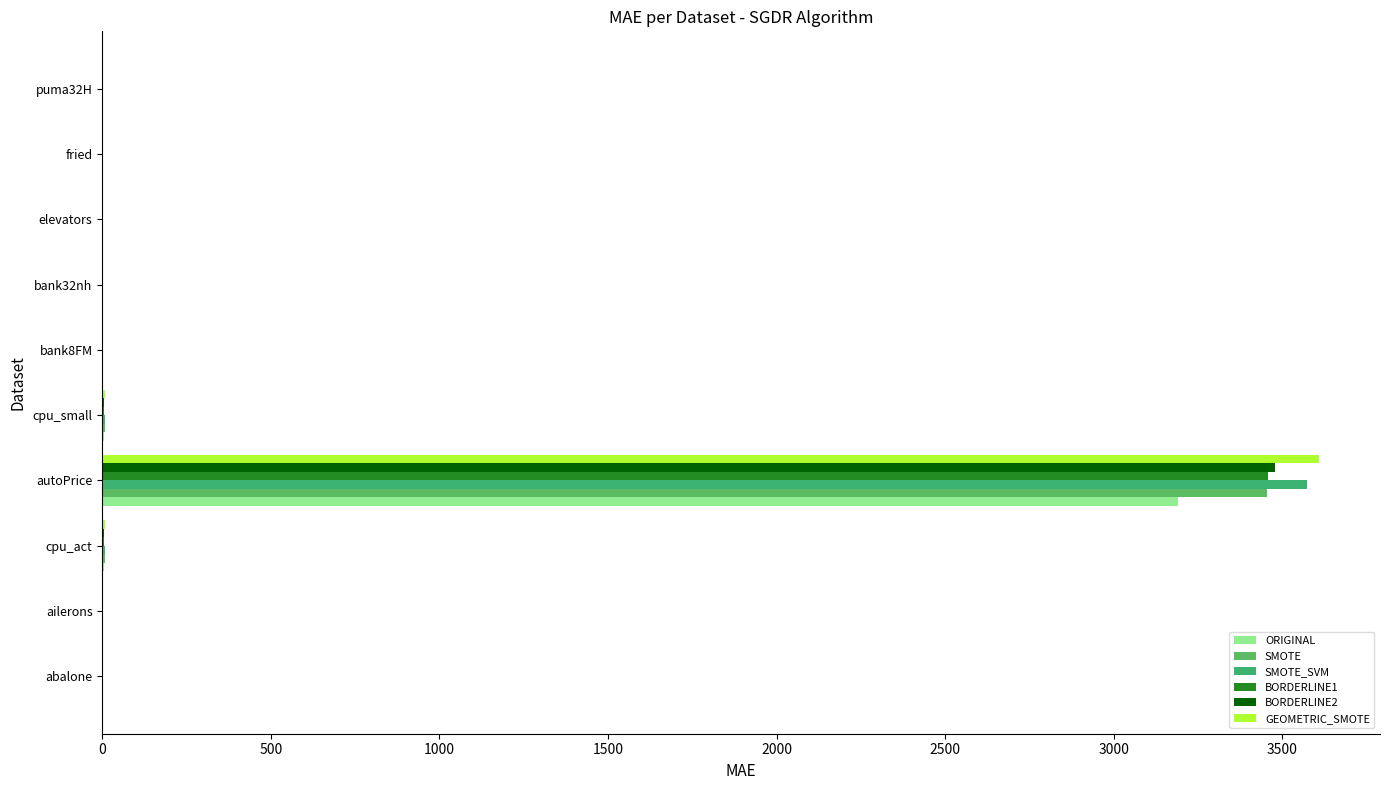

How many data points does each series have?

10